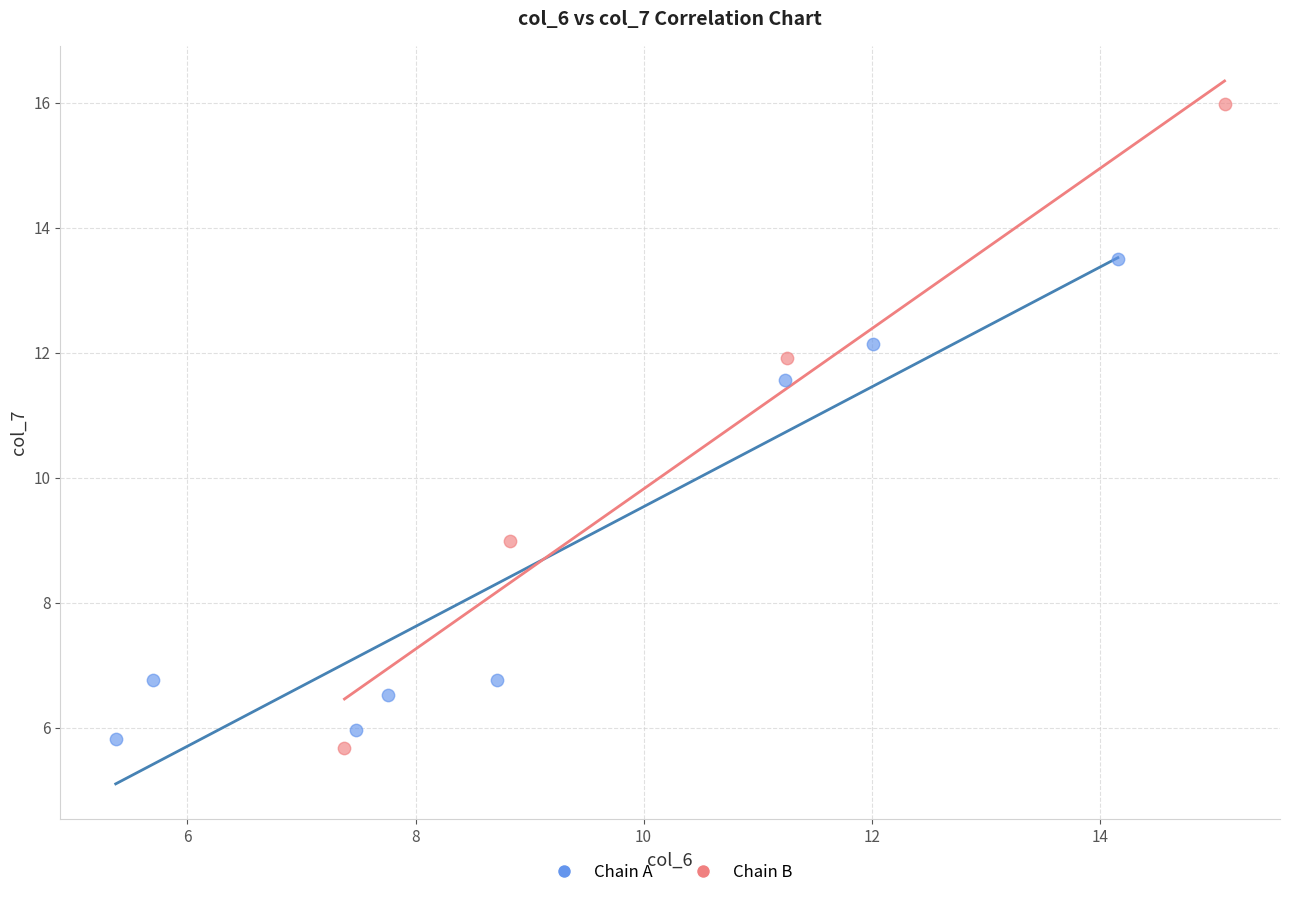

Which series reaches the maximum Y coordinate?

Chain B